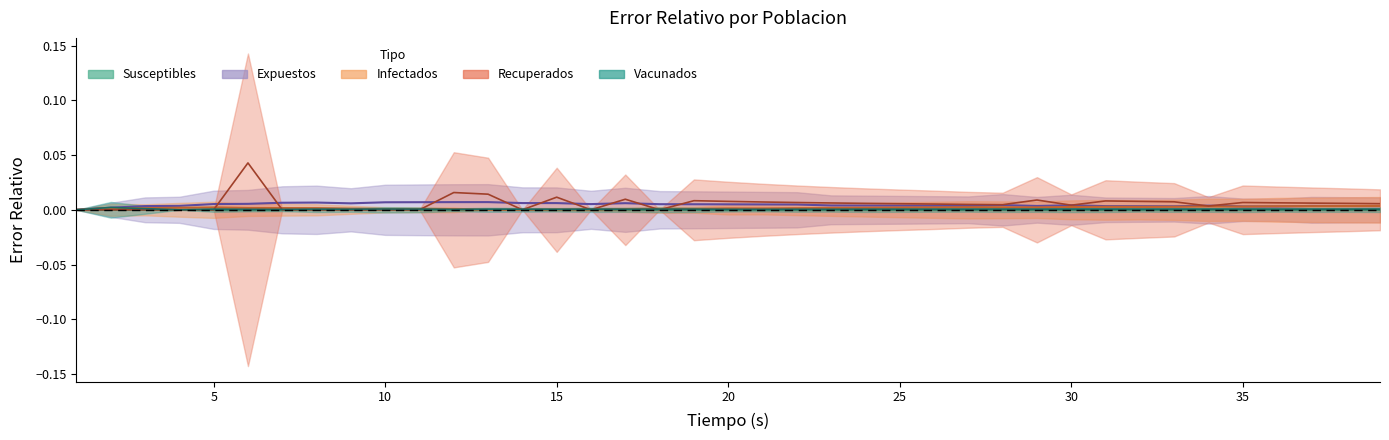

Which series has the widest spread of values?

Recuperados Error Rel